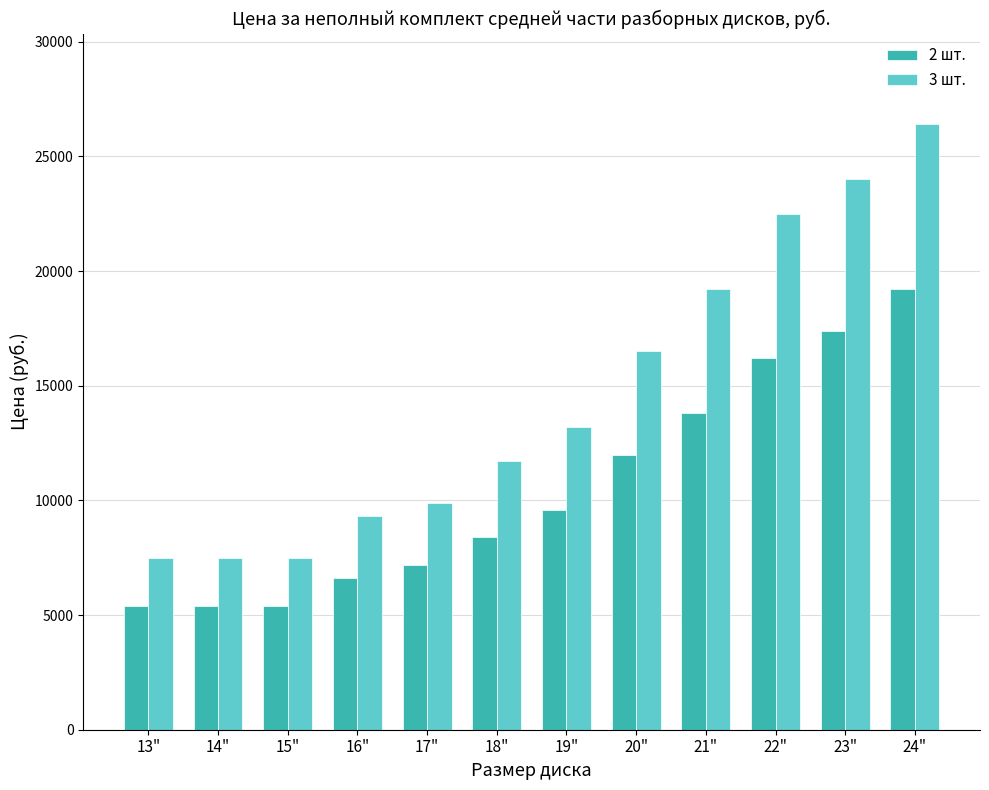

Reading left to right, list all the values displayed in this chart.

2 шт.: 13"=5400	14"=5400	15"=5400	16"=6600	17"=7200	18"=8400	19"=9600	20"=12000	21"=13800	22"=16200	23"=17400	24"=19200
3 шт.: 13"=7500	14"=7500	15"=7500	16"=9300	17"=9900	18"=11700	19"=13200	20"=16500	21"=19200	22"=22500	23"=24000	24"=26400